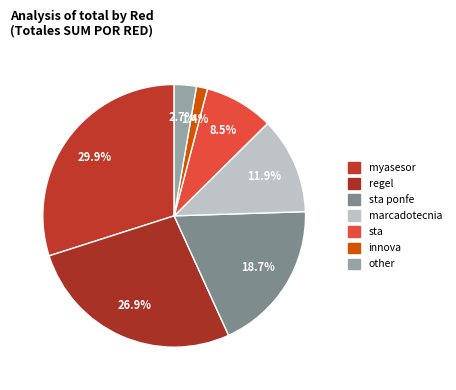

Rank the categories by value from highest to lowest.

myasesor, regel, sta ponfe, marcadotecnia, sta, other, innova